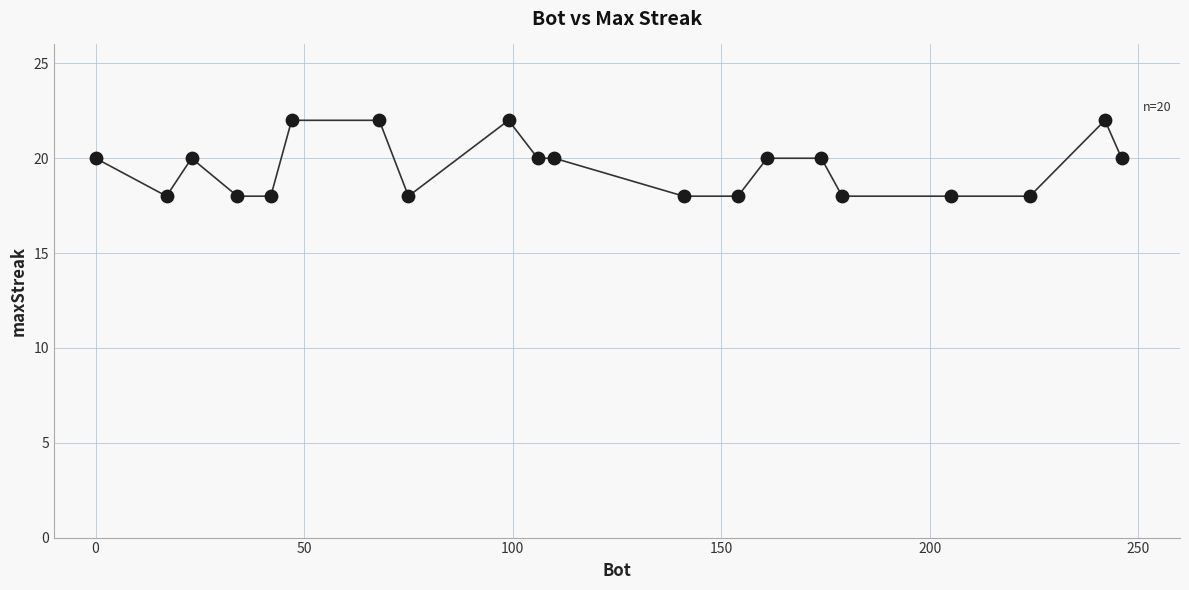

What is the range of Y values (max minus min)?

4